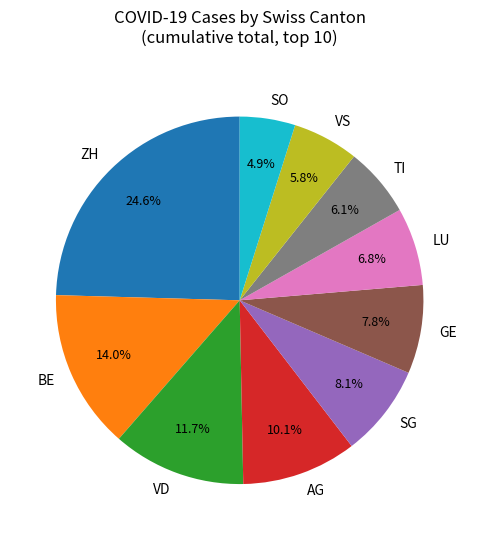

To the nearest percent, what is the difference between the largest and smallest slice percentages?

20%